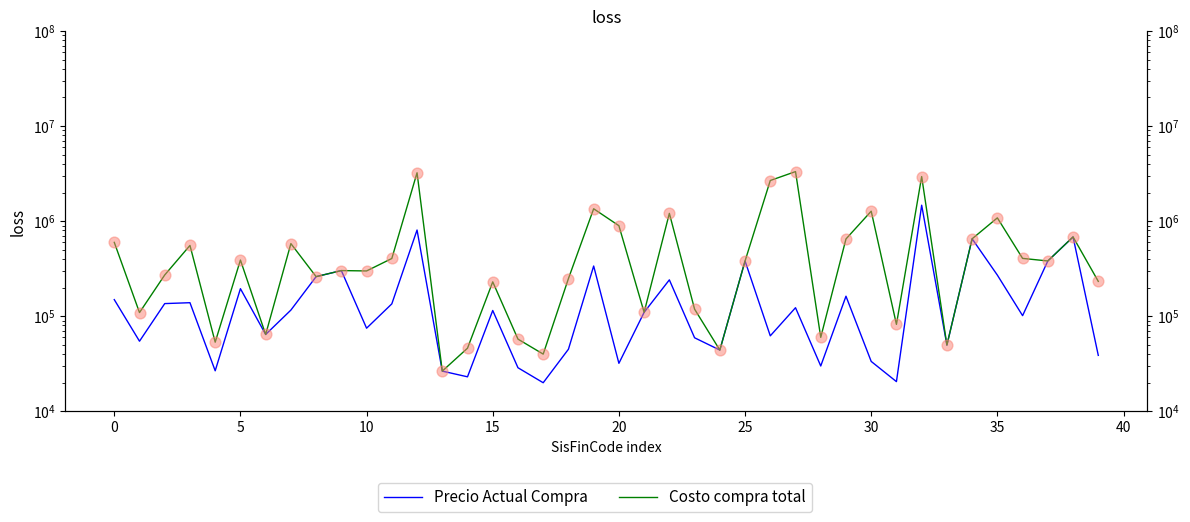

Which series reaches the minimum Y coordinate?

Precio Actual Compra